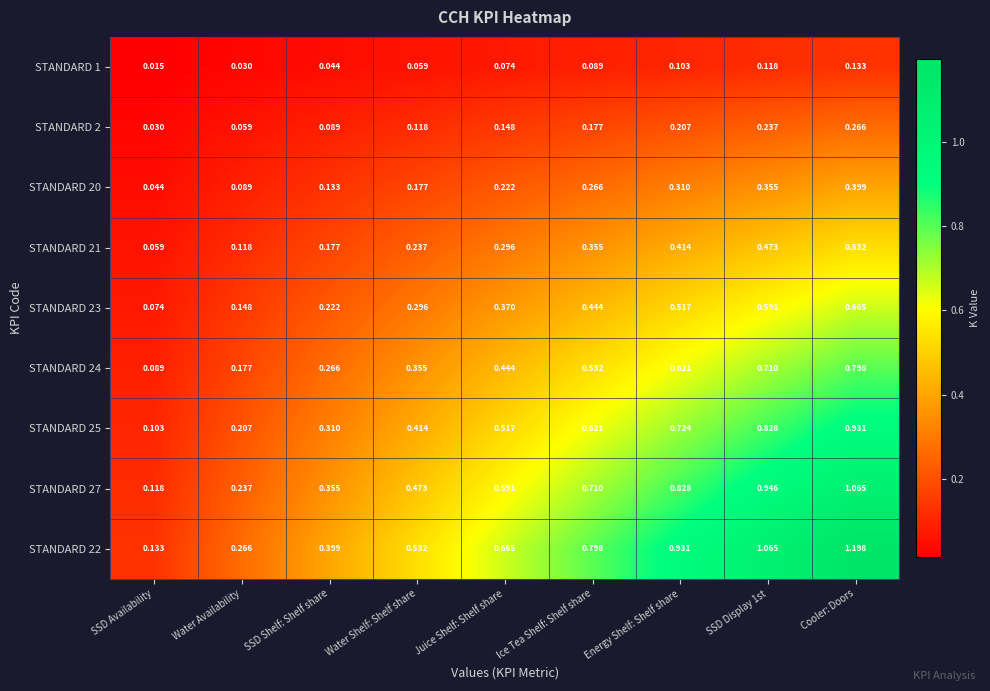

At which label does STANDARD 24 reach its minimum?

SSD Availability